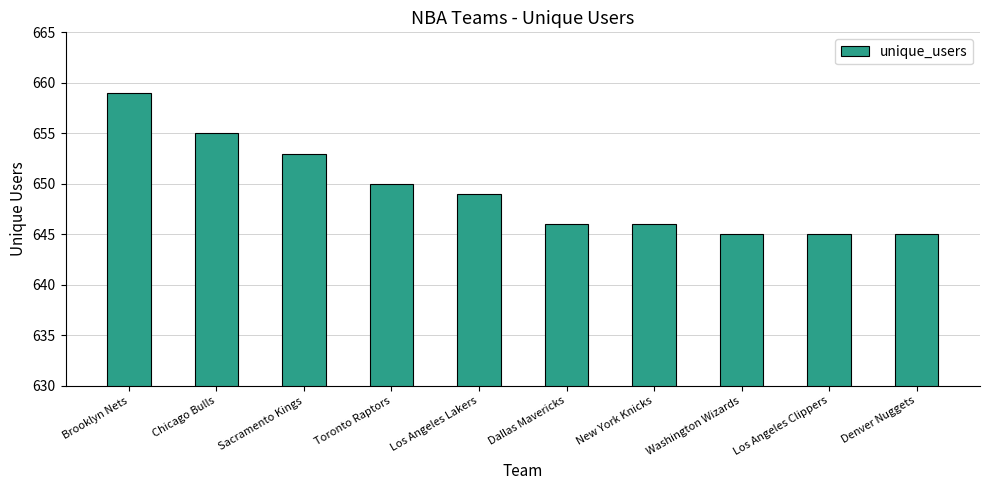

Does the chart contain stacked bars?

No